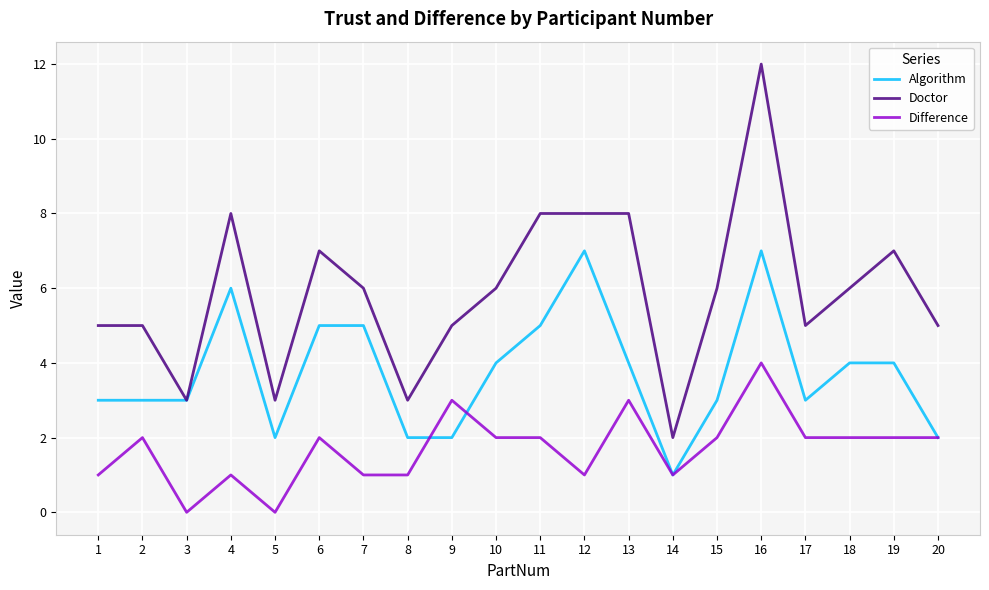

Which series changed the most between 4 and 14?

Doctor